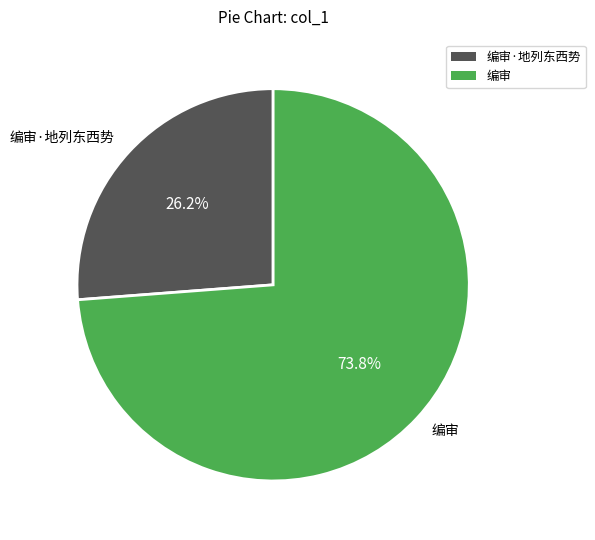

To the nearest percent, what is the difference between the largest and smallest slice percentages?

48%